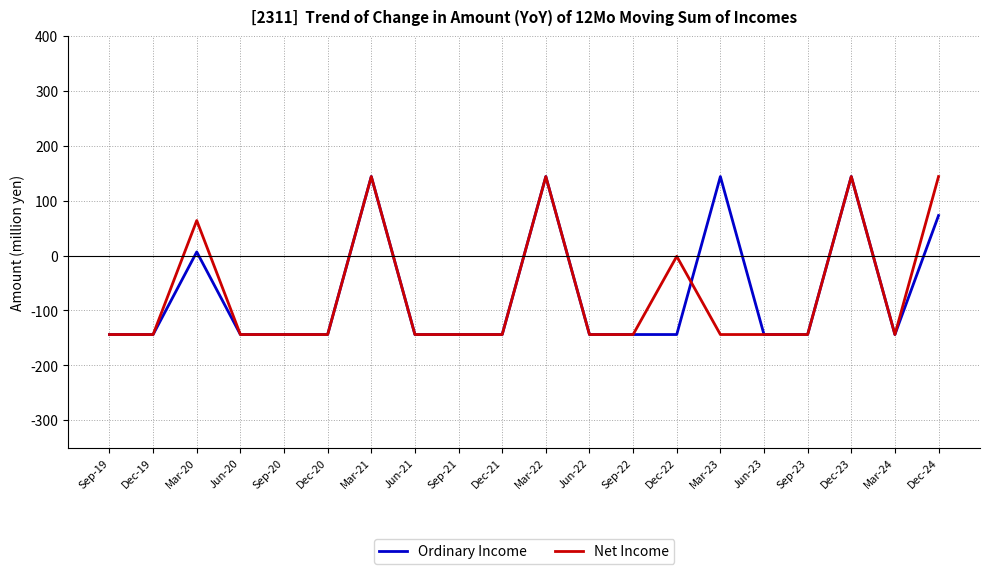

What is the difference between the maximum and second lowest values in the Net Income series?

288.0